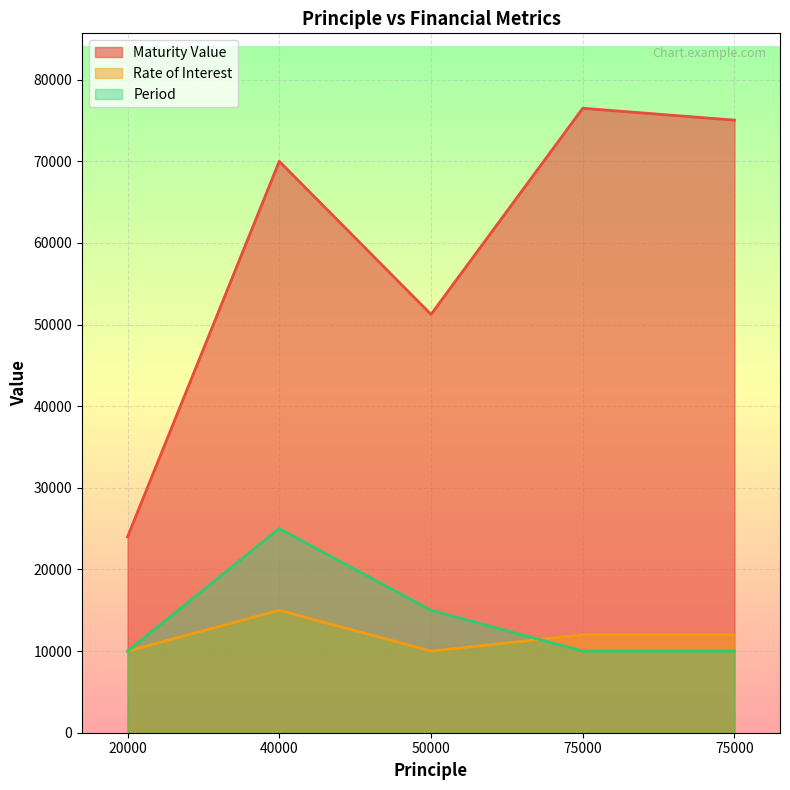

What is the value of the Period point at the 4th from the left?

10000.0